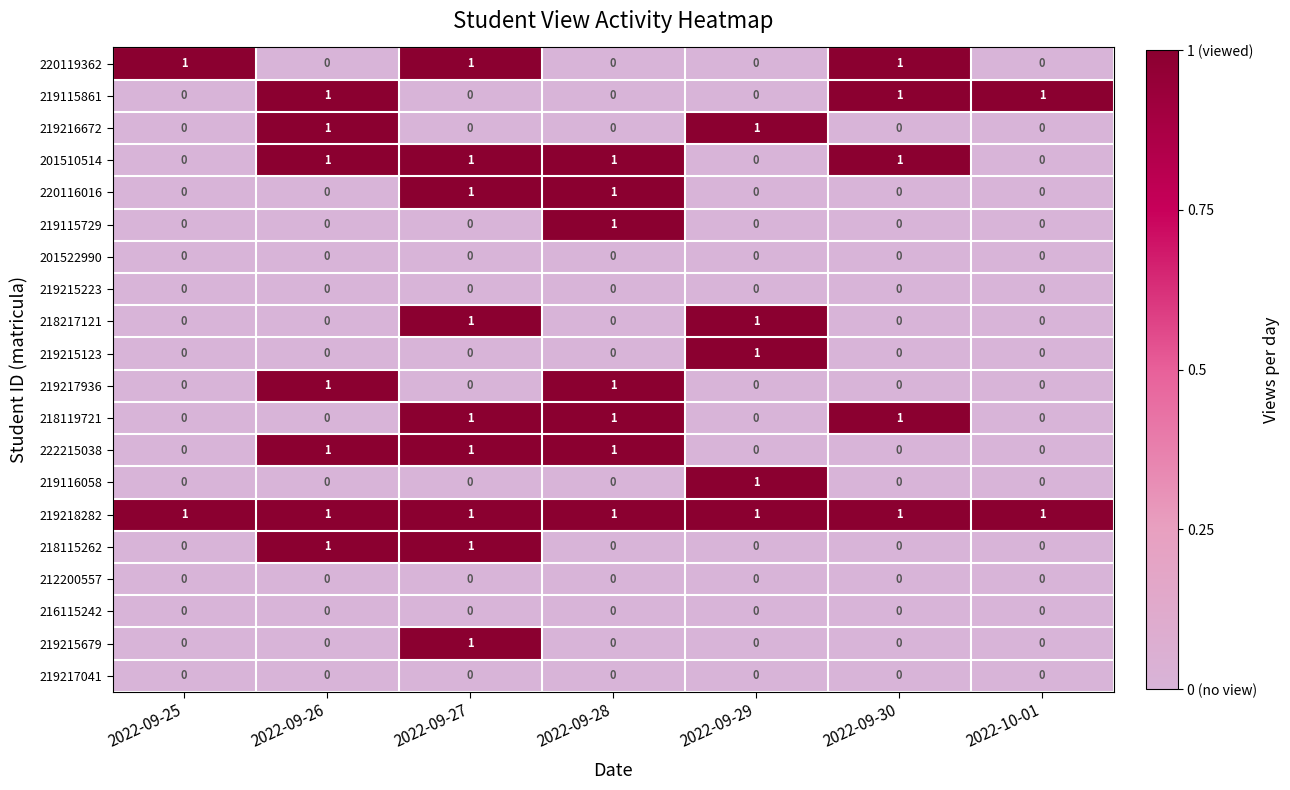

At how many categories does at least one series exceed 0?

7